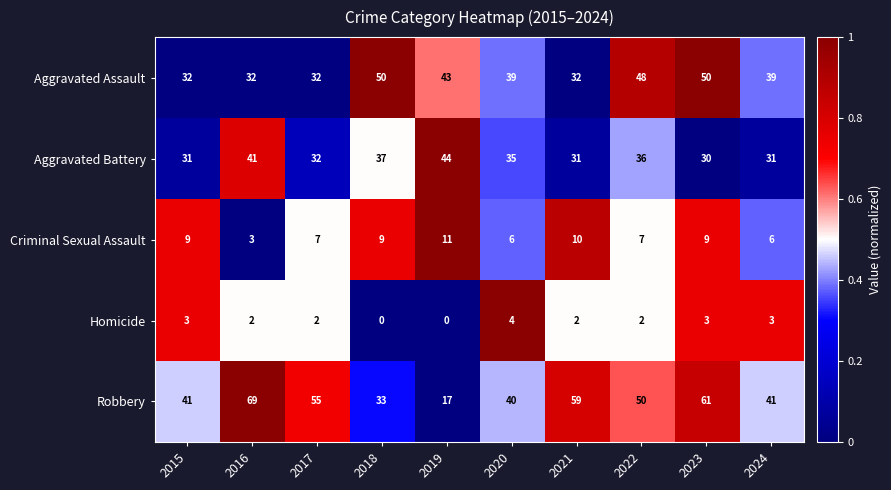

At which category is the sum across all series the highest?

2023